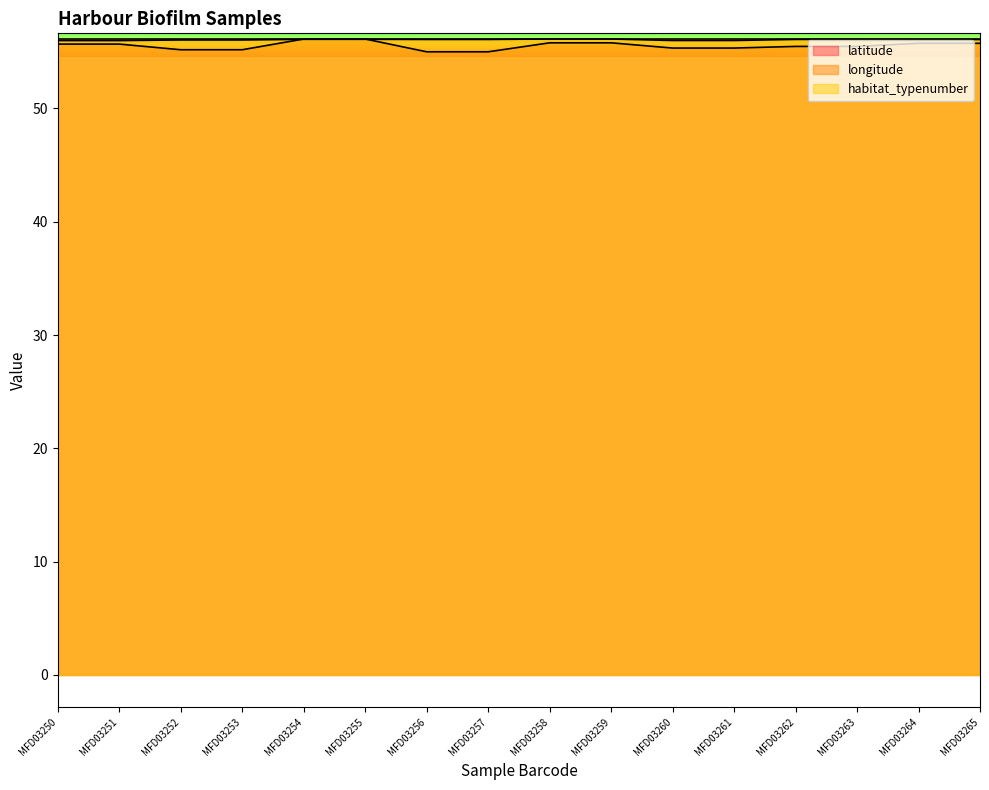

What is the value of the longitude point at the 1st from the left?

56.0